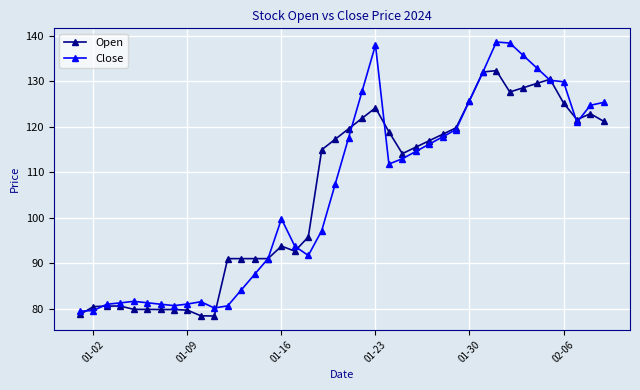

What is the value of the Close point at the 17th from the left?

93.8